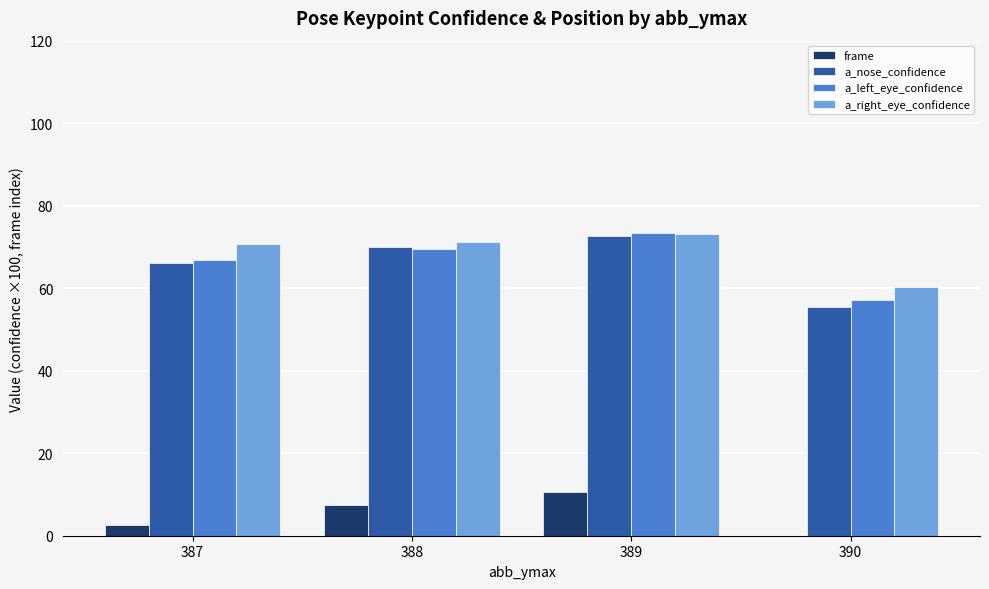

The value of a_left_eye_confidence at 387 is 91.8. True or false?

False